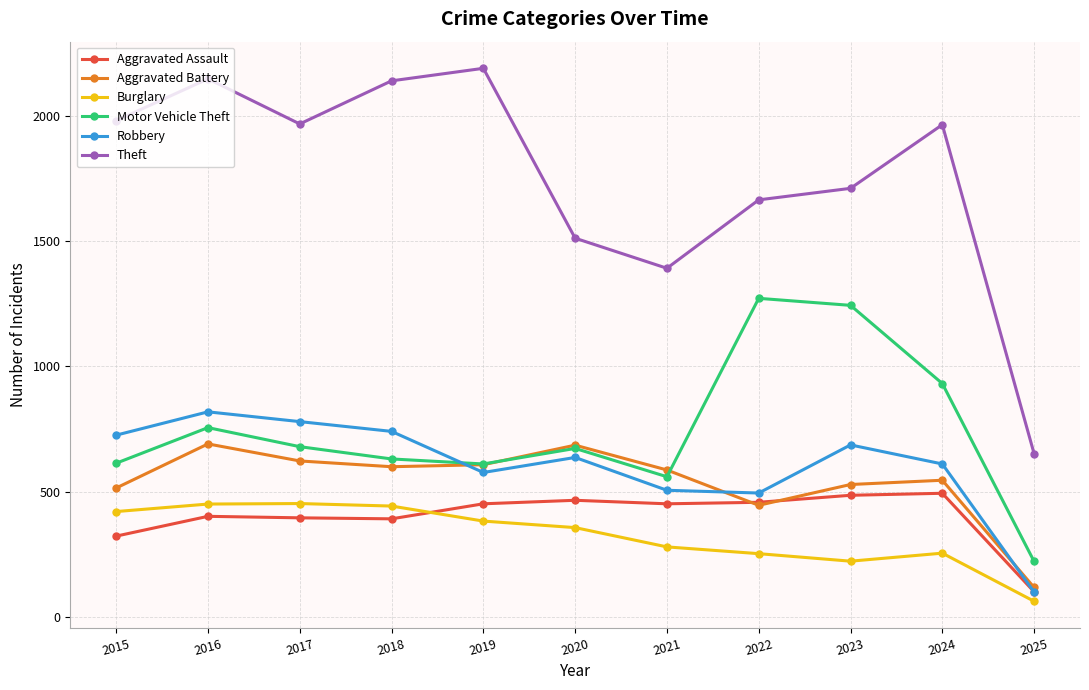

What is the maximum value for Motor Vehicle Theft?

1272